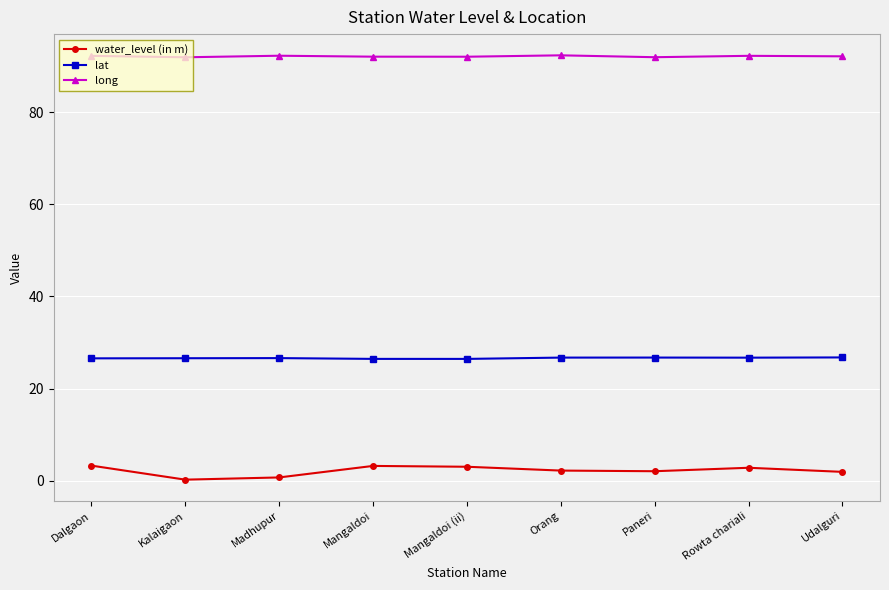

What is the sum of all long values?

829.0